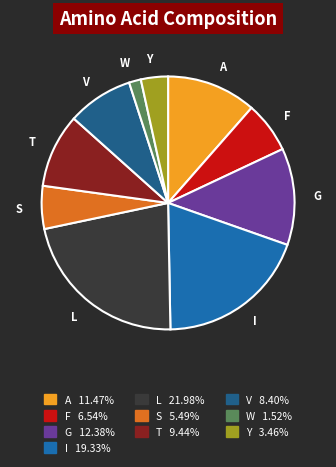

Count the number of slices in the pie.

10